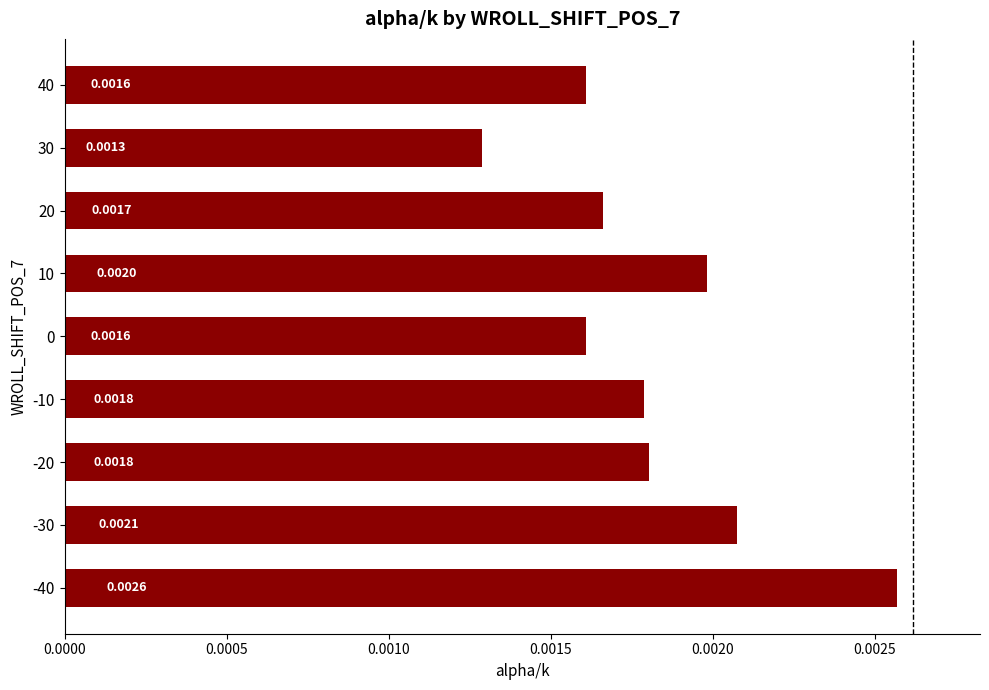

Which has a higher value, -20 or -30?

-30